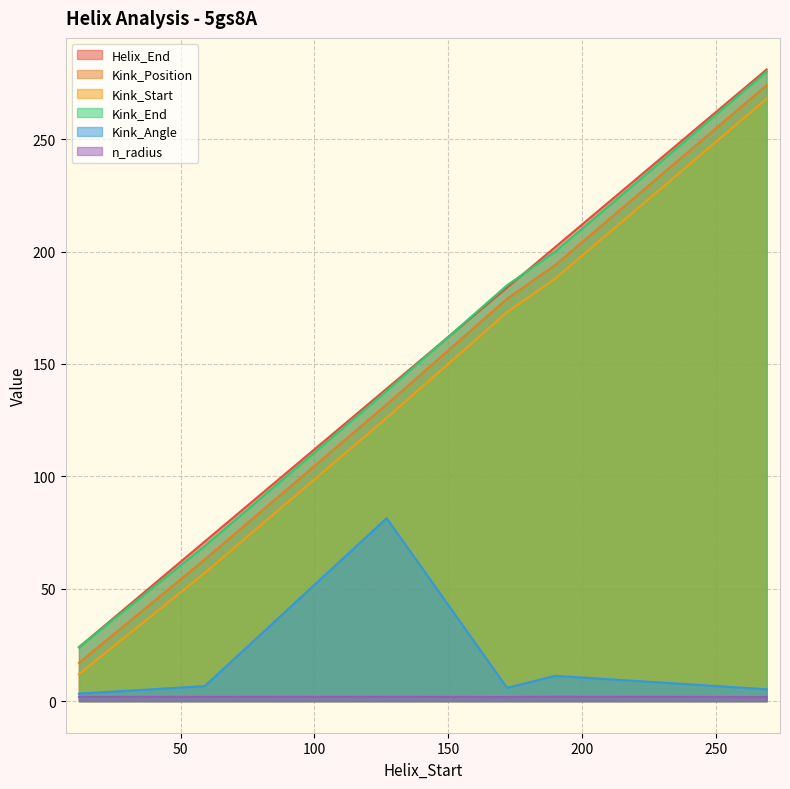

The Helix_End series shows 105.3 at 172. True or false?

False